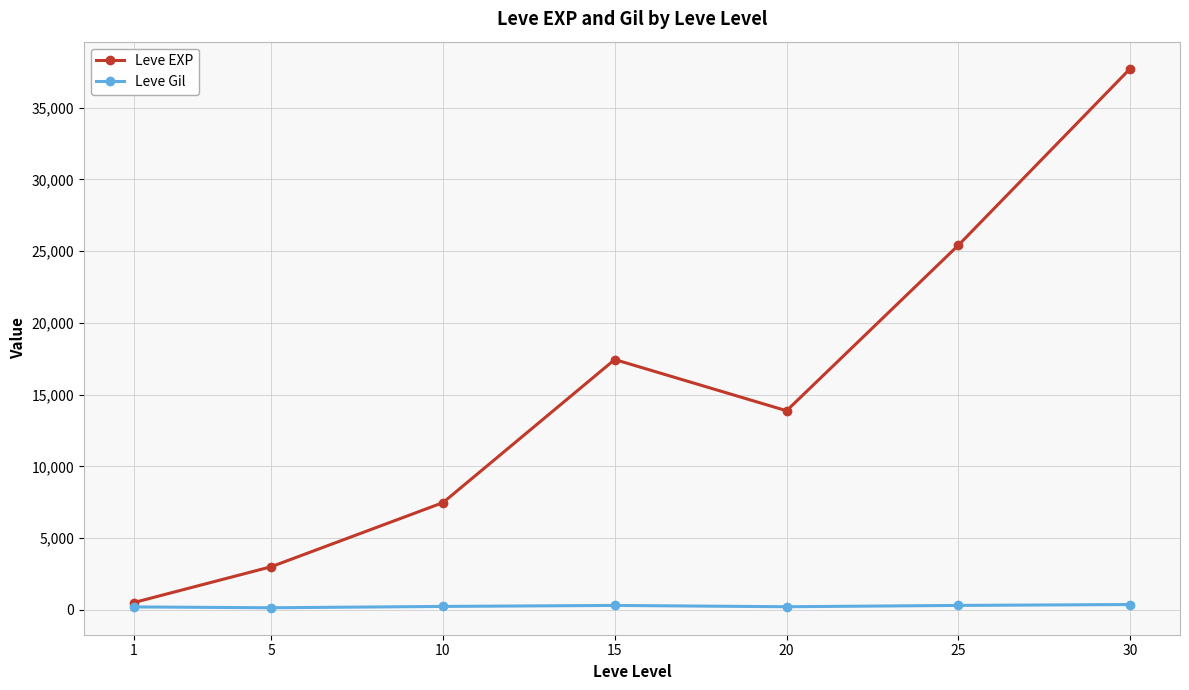

Rank the series at 20 from highest to lowest value.

Leve EXP, Leve Gil